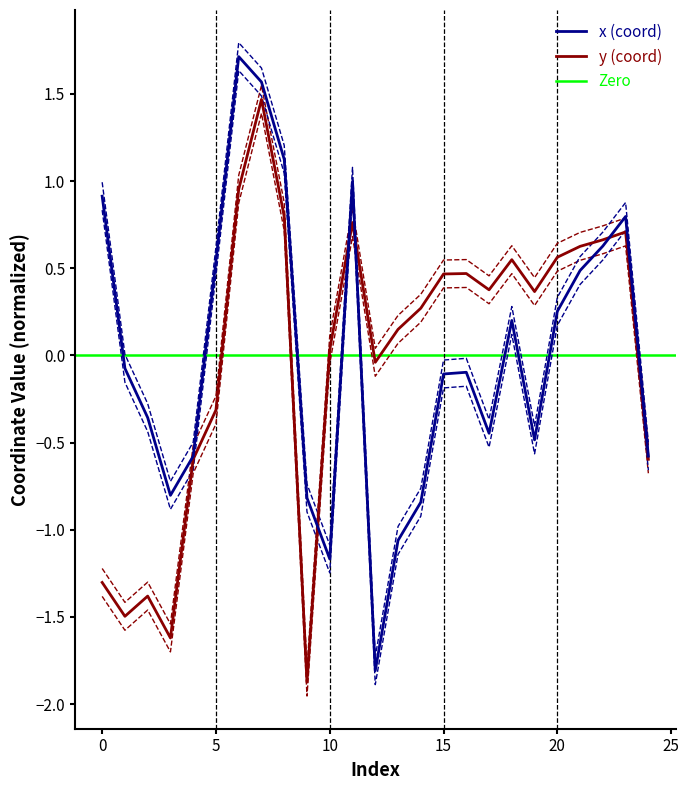

Is the value of y at 10 greater than the value of x at 18?

No